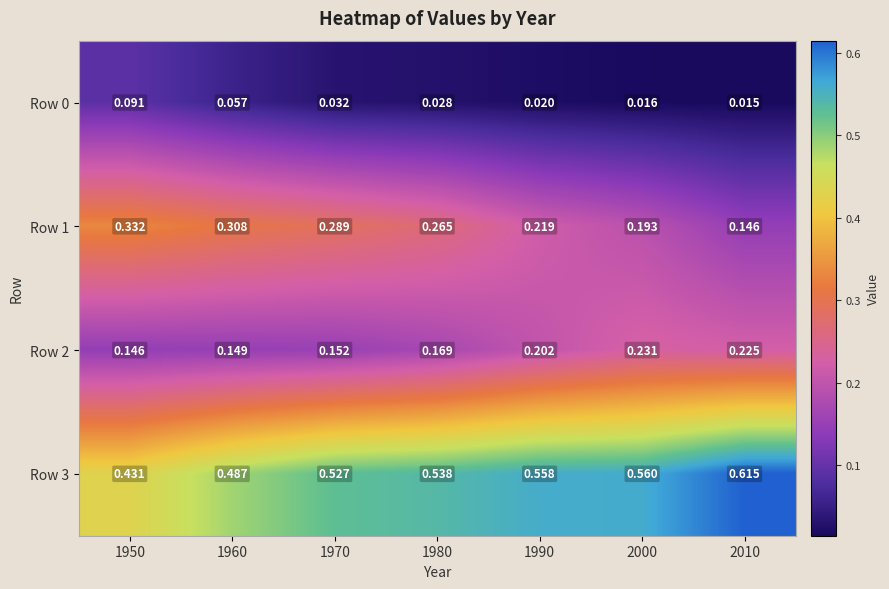

Is the value of Row 0 at 2010 greater than the value of Row 3 at 1950?

No